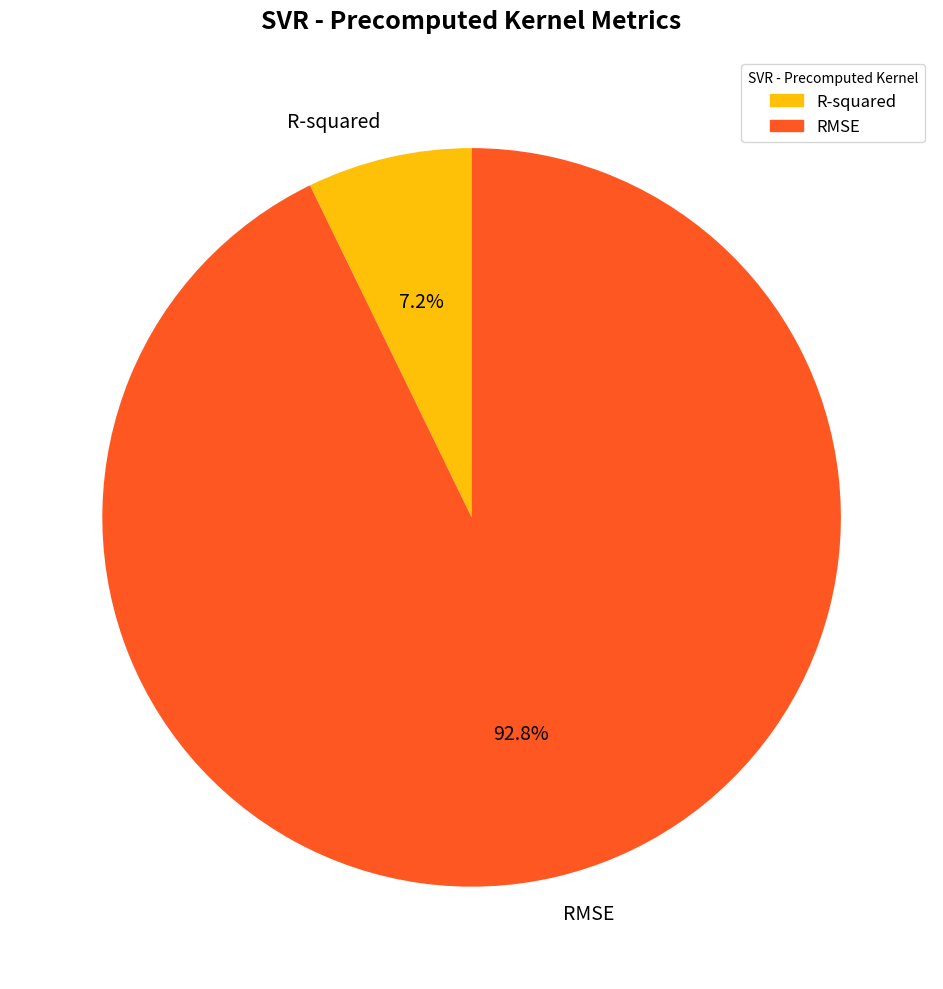

Which slice represents more than half of the pie?

RMSE